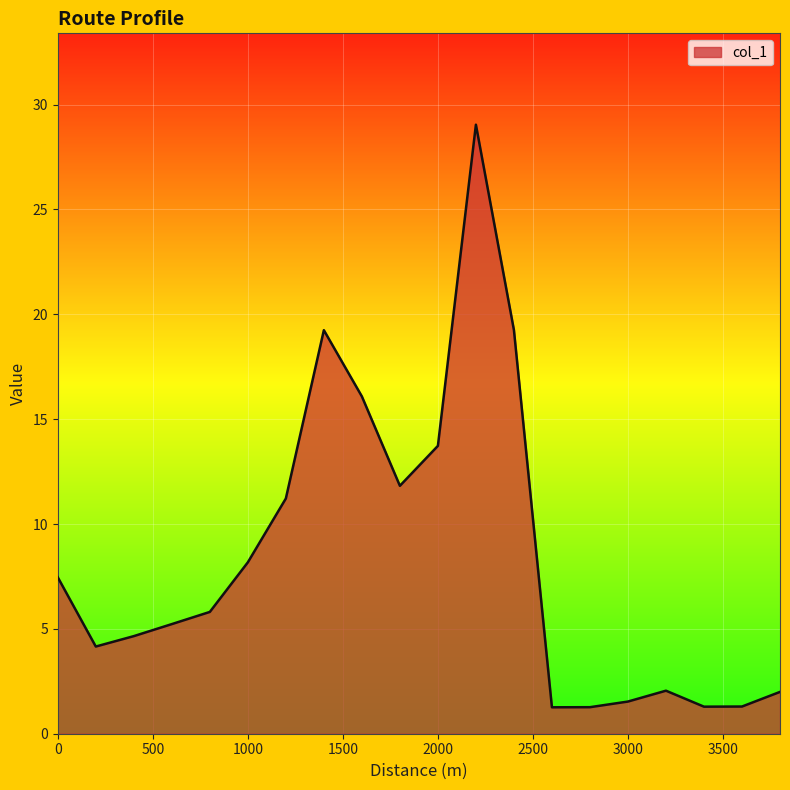

What is the difference between the maximum and minimum values?

27.8